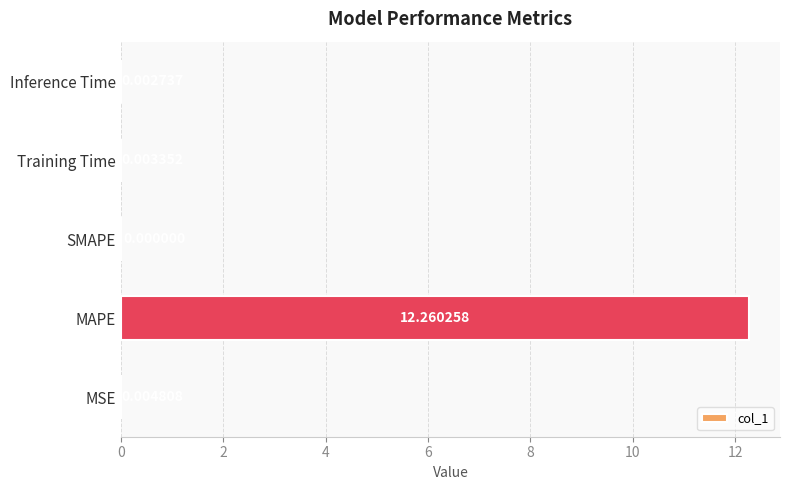

Which has a higher value, Inference Time or Training Time?

Training Time